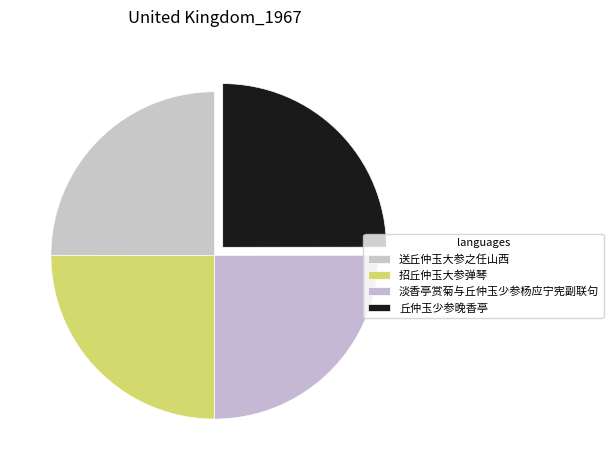

The 丘仲玉少参晚香亭 slice represents 34% of the pie. True or false?

False